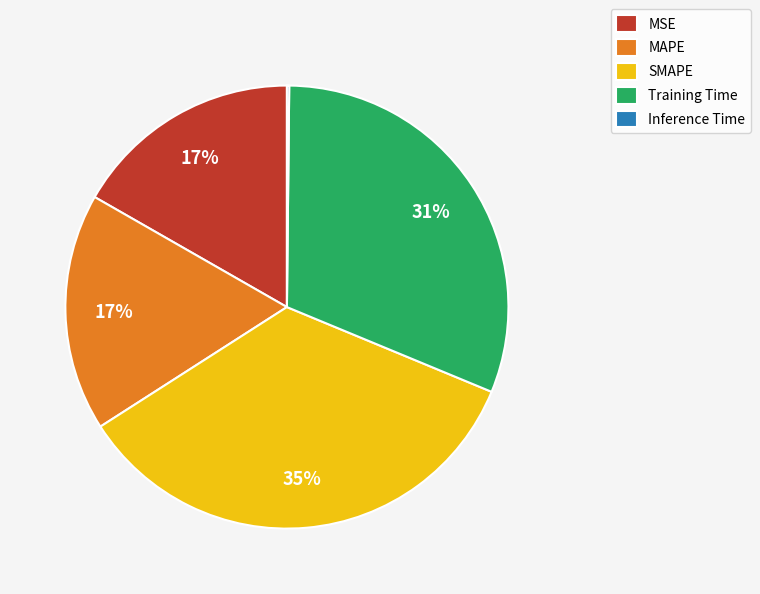

Is there any slice that represents more than half of the pie?

No